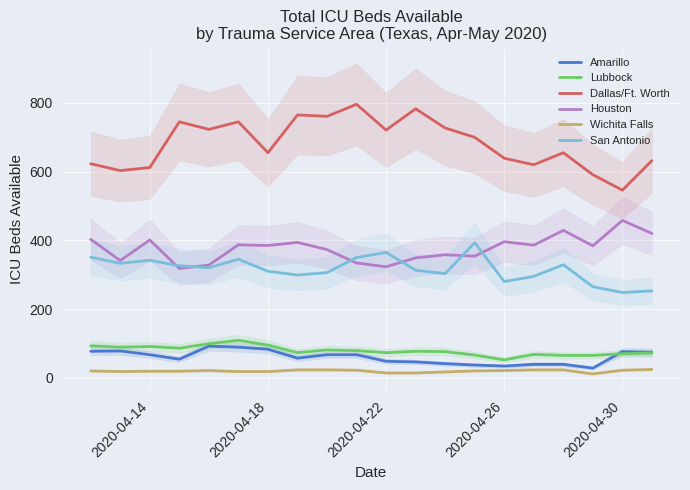

What is the average value of the Dallas/Ft. Worth series?

682